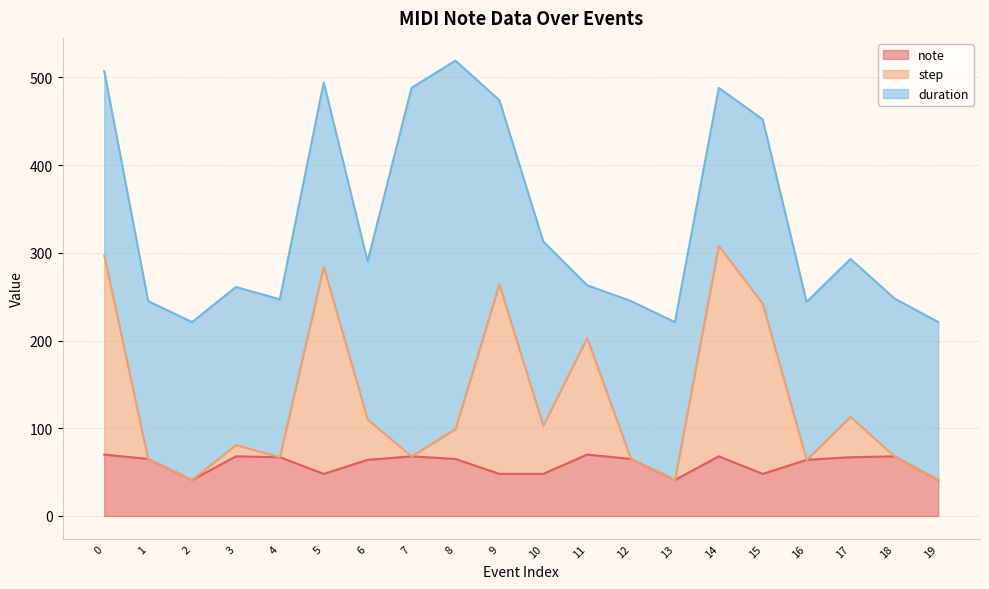

How many lines are shown in the chart?

3